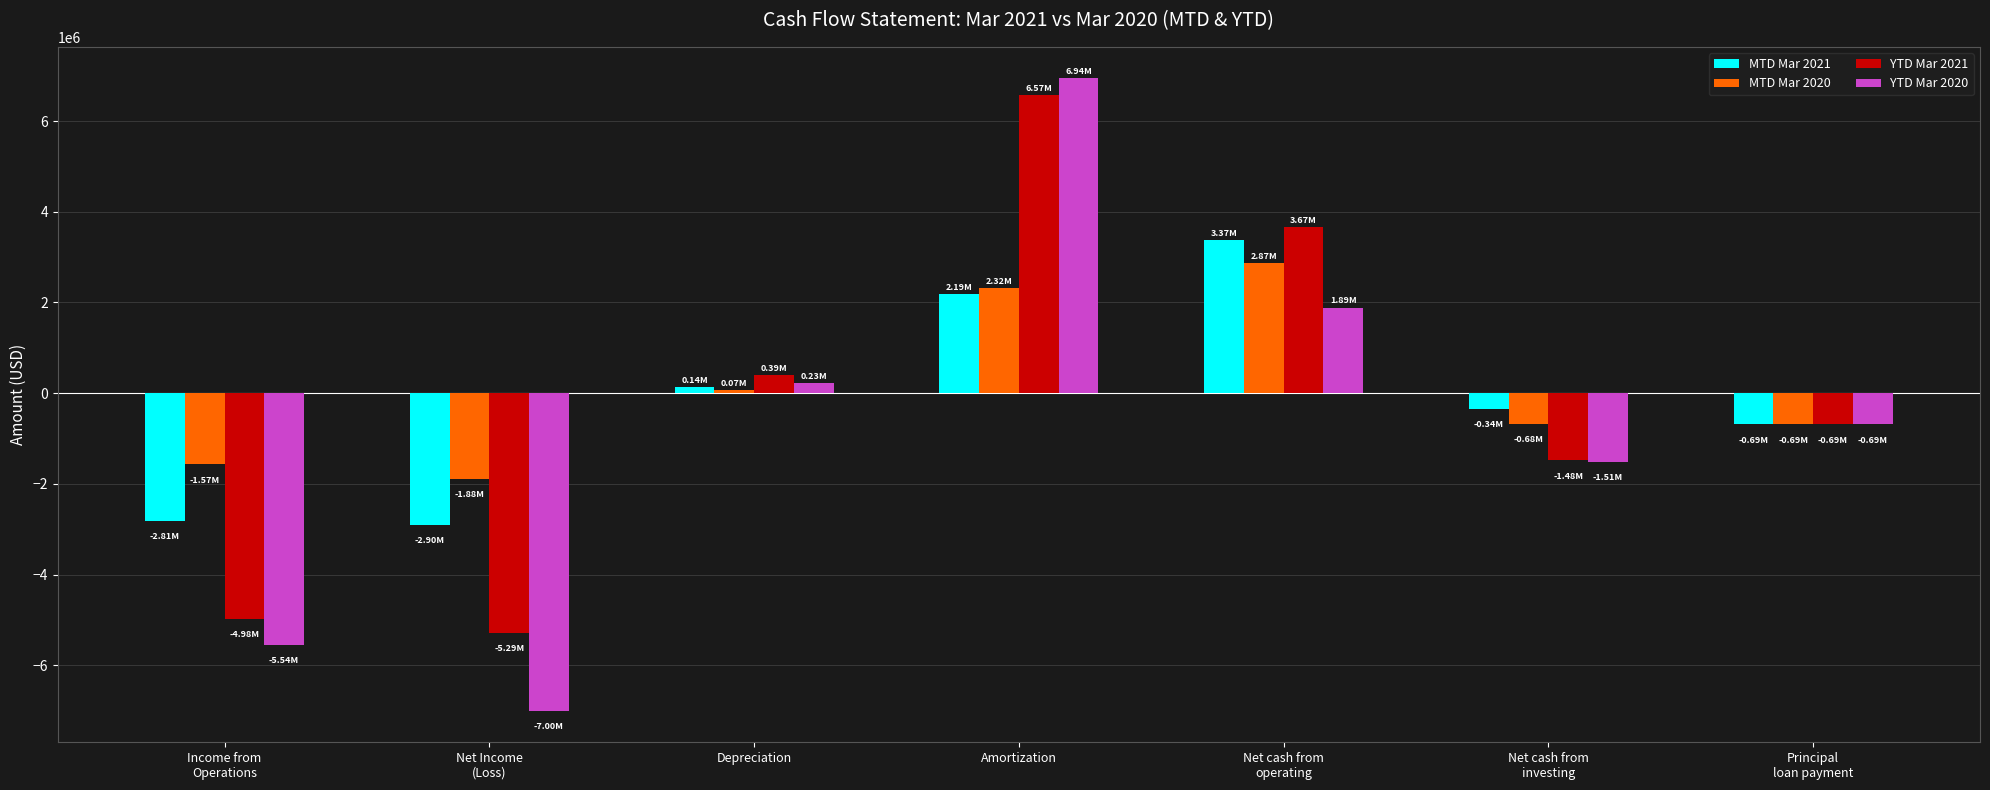

What is the total value across all series at Income from
Operations?

-14904549